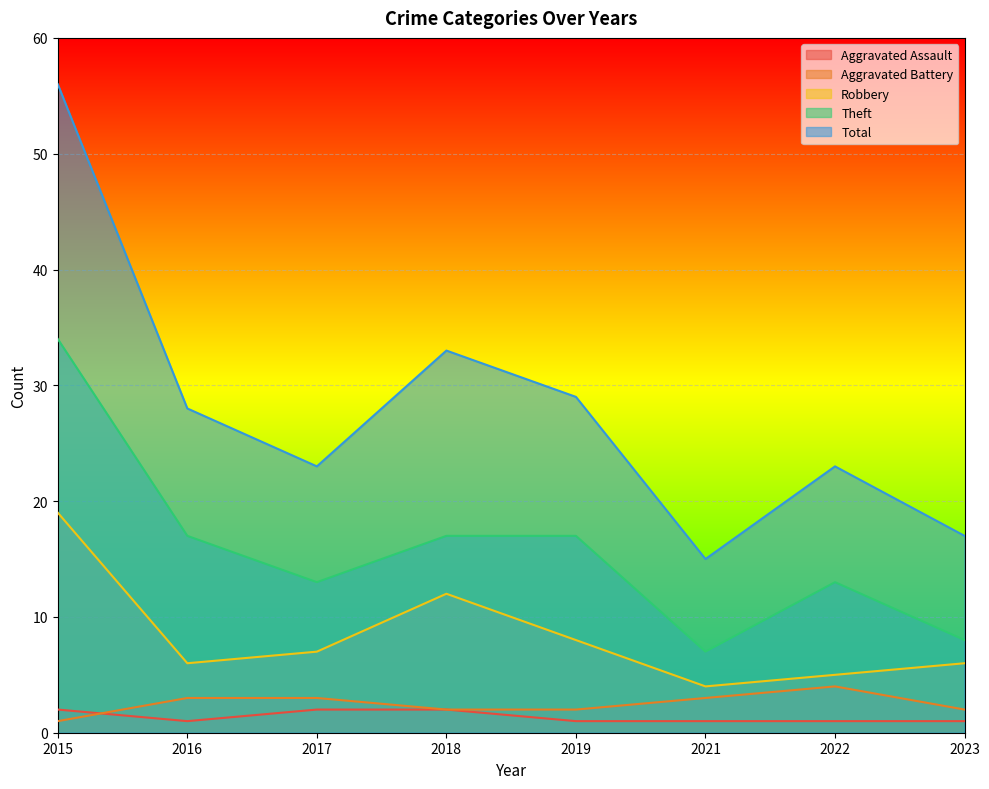

After their last crossing, which series has the higher values: Aggravated Battery or Aggravated Assault?

Aggravated Battery